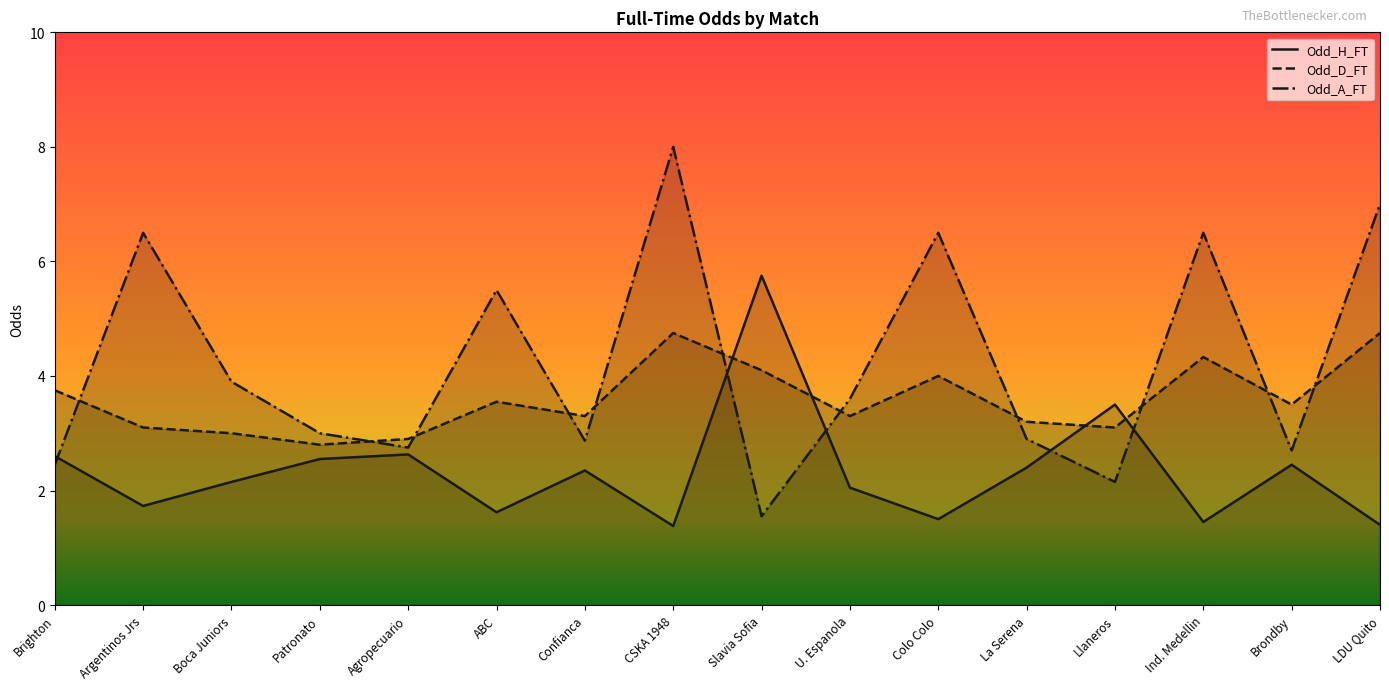

Between La Serena and Ind. Medellin, which is larger?

La Serena